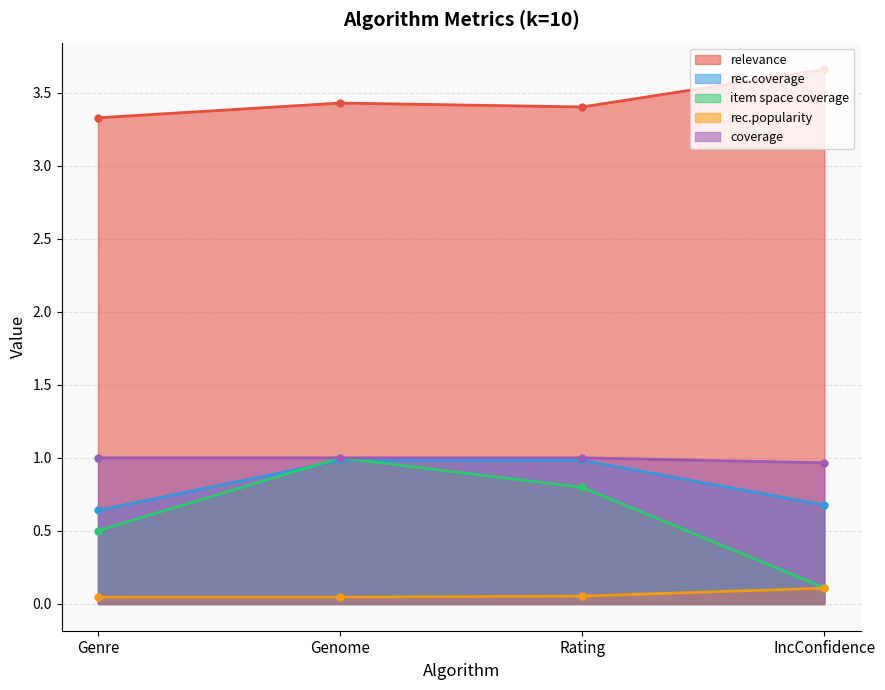

At how many categories does at least one series exceed 3?

4